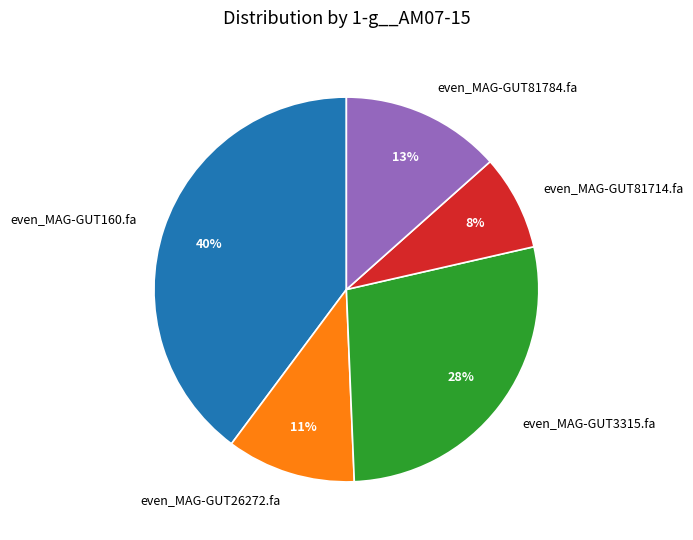

What percentage is the even_MAG-GUT26272.fa slice, to the nearest percent?

11%